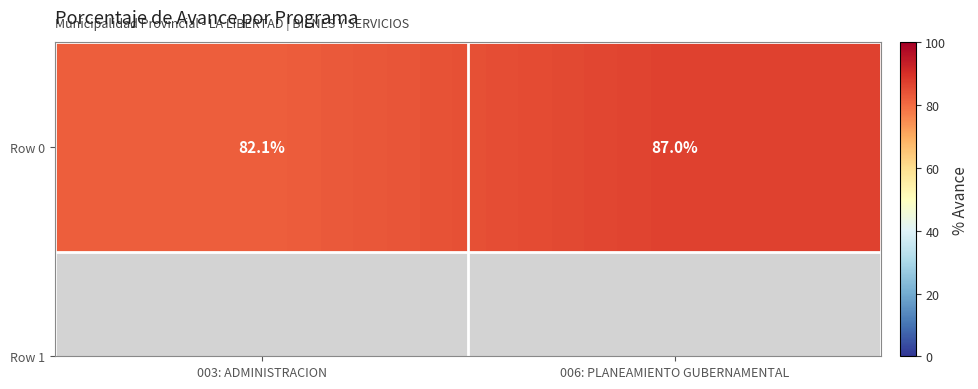

The chart shows a value of 22.5 at 006: PLANEAMIENTO GUBERNAMENTAL. True or false?

False